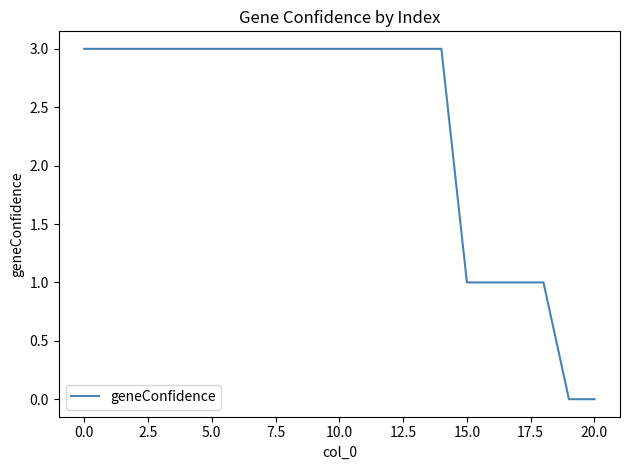

What is the greatest value displayed?

3